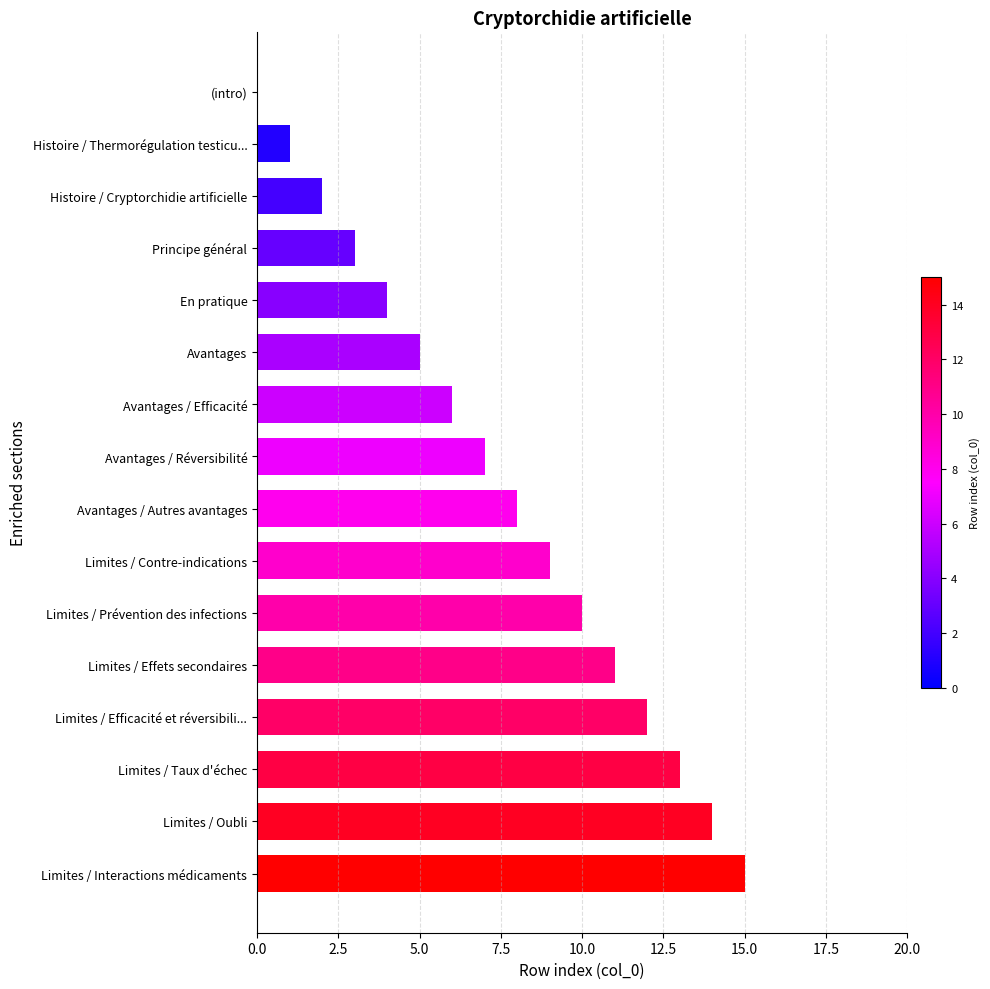

What is the approximate value at Limites / Effets secondaires?

11